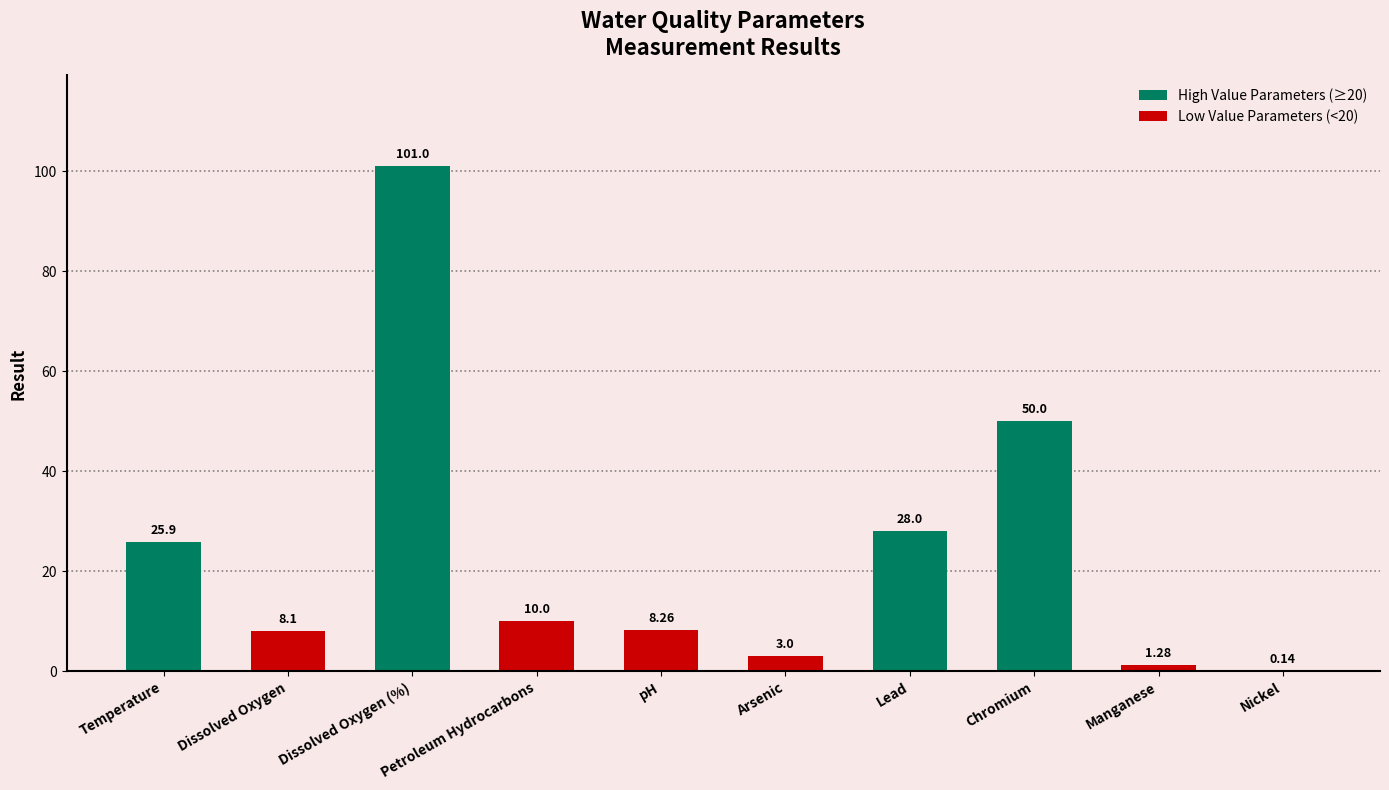

Reading left to right, transcribe all the data shown in this chart.

Temperature=25.9	Dissolved Oxygen=8.1	Dissolved Oxygen (%)=101.0	Petroleum Hydrocarbons=10.0	pH=8.3	Arsenic=3.0	Lead=28.0	Chromium=50.0	Manganese=1.3	Nickel=0.1